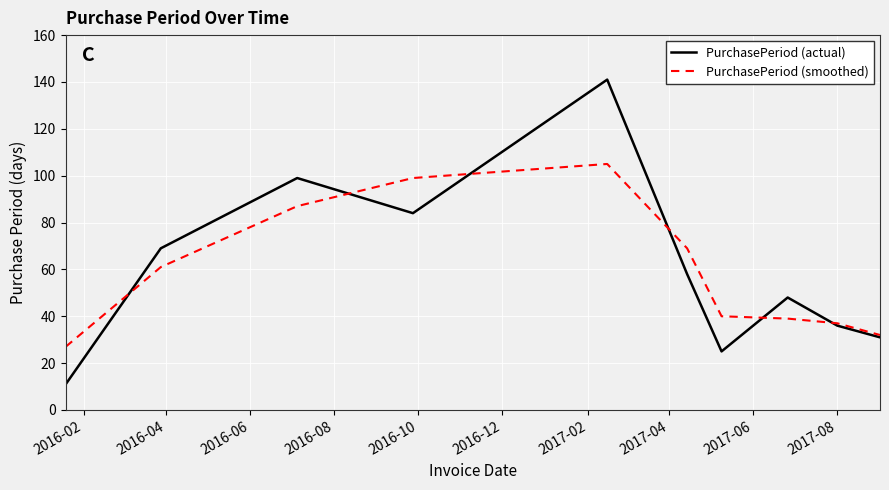

What is the maximum value shown in the chart?

141